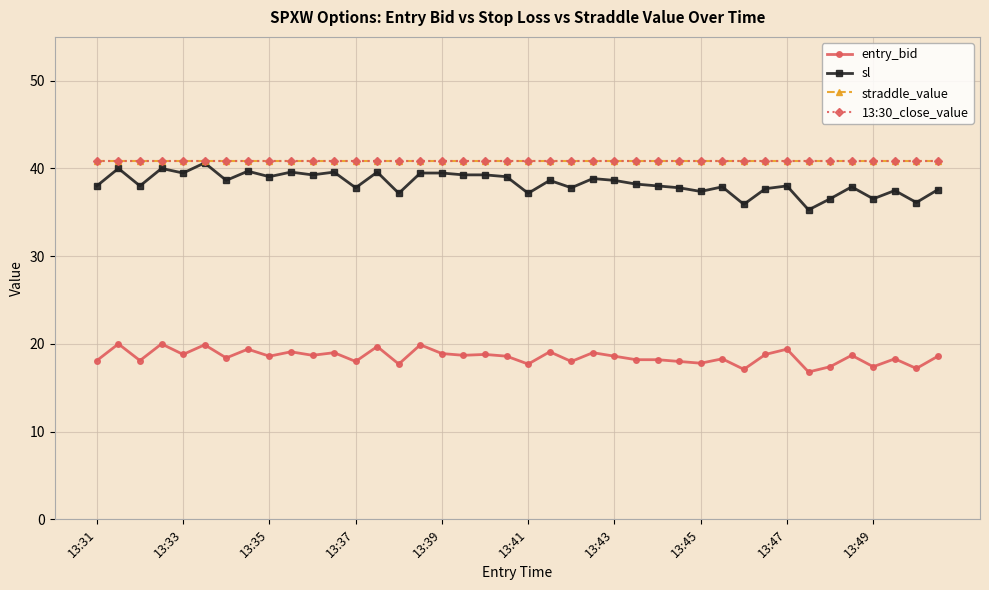

Does the chart have visible grid lines?

Yes